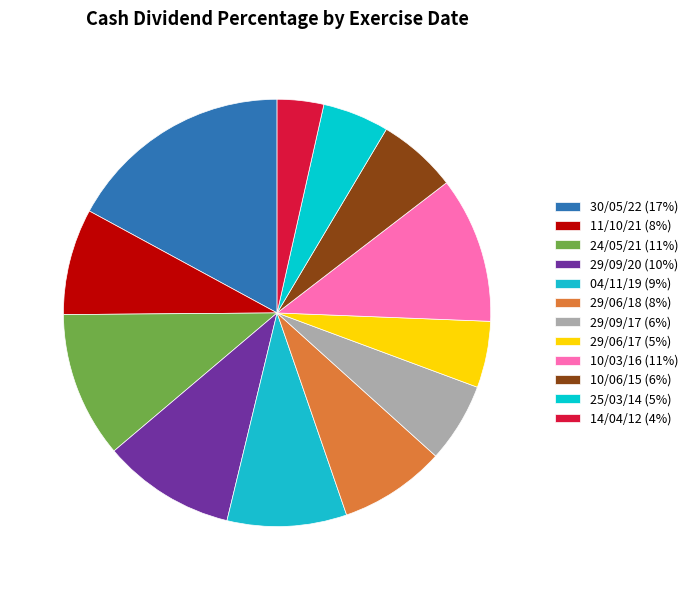

To the nearest percent, what portion does 29/09/17 represent?

6%